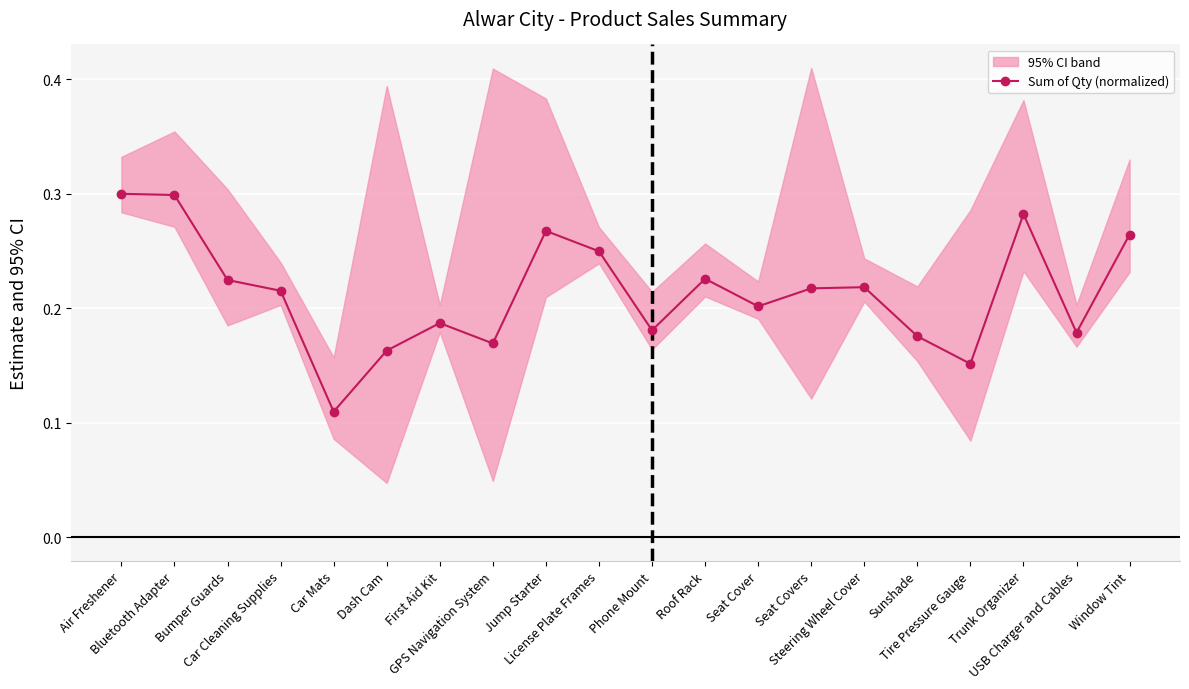

What is the value of the 19th point from the left?

0.2